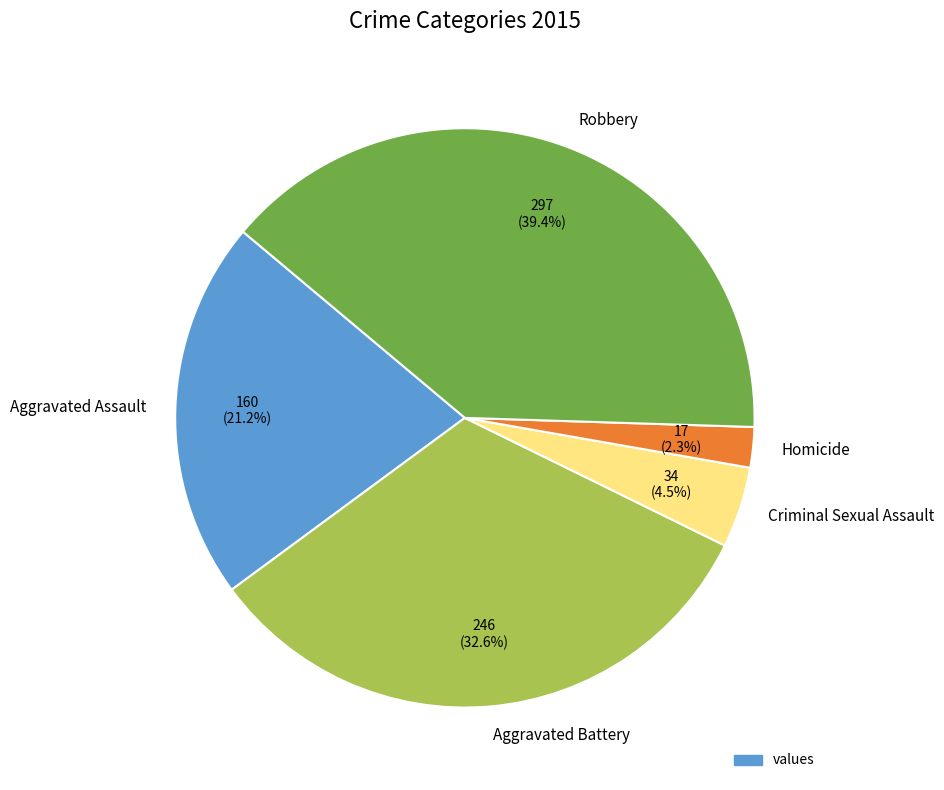

Is it true that Aggravated Assault is 21% of the pie?

True